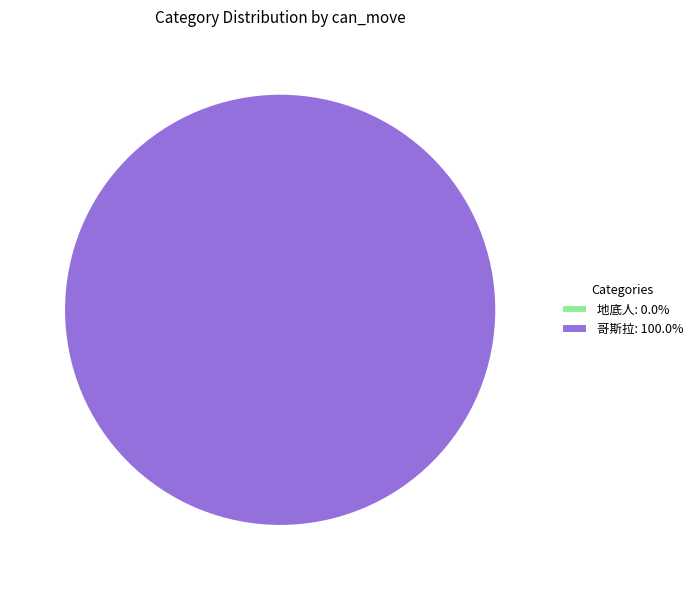

How many segments does this pie chart have?

2